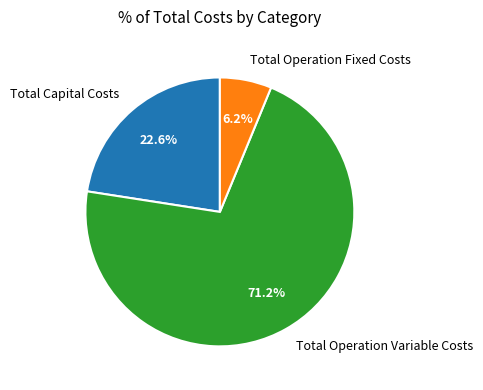

Which category has the smallest portion of the pie?

Total Operation Fixed Costs